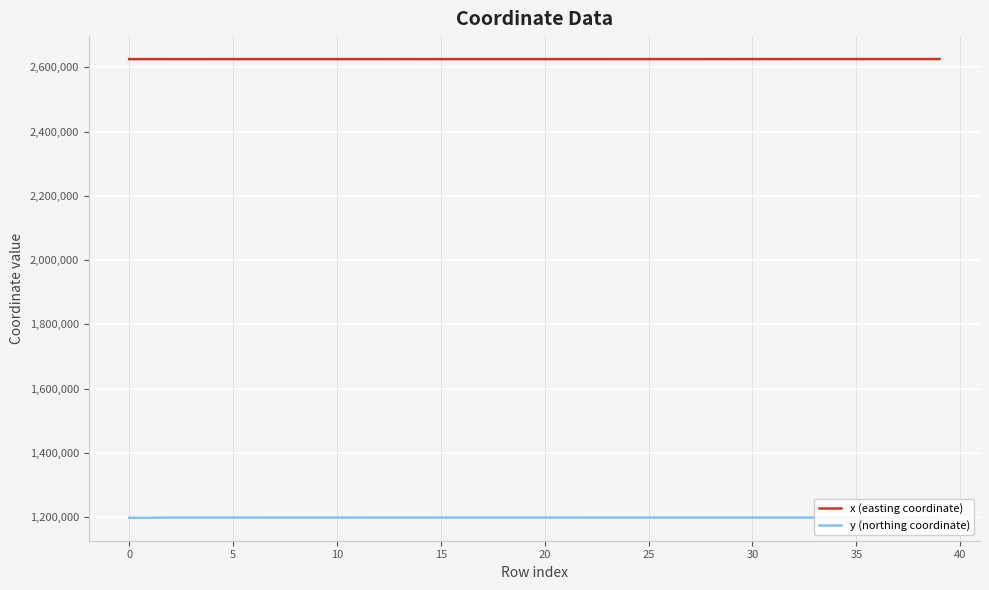

What is the difference between the maximum and minimum values in the y (northing coordinate) series?

762.8